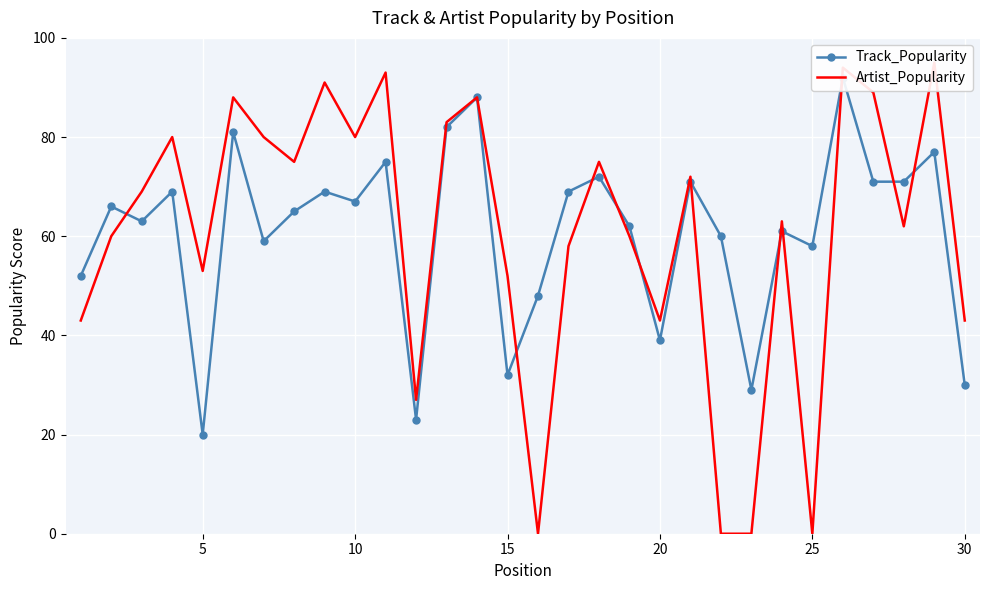

Count the number of categories in the chart.

30